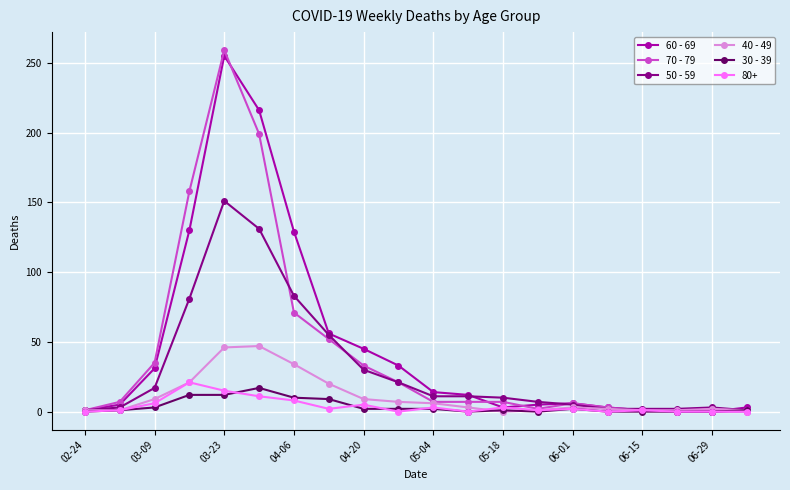

At how many categories does at least one series exceed 141?

3